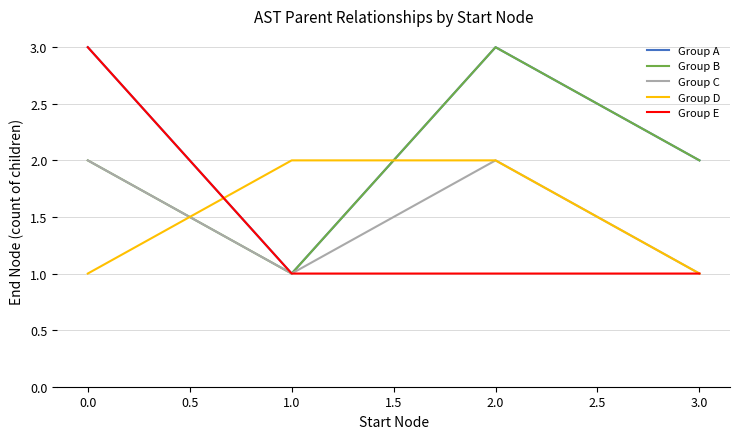

The value of Group D at 2.0 is 2. True or false?

True